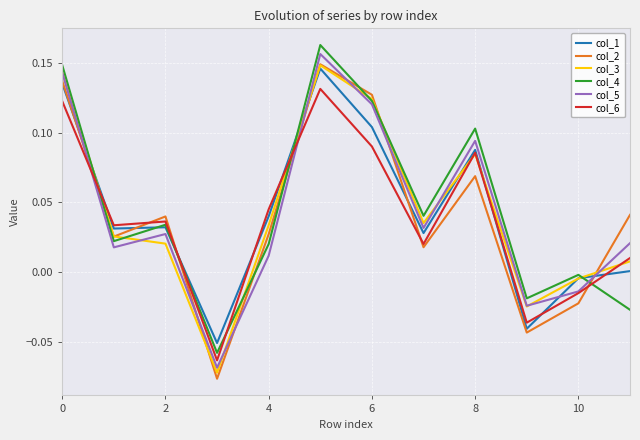

True or false: col_1 has a value of 0.2 at 0.

False